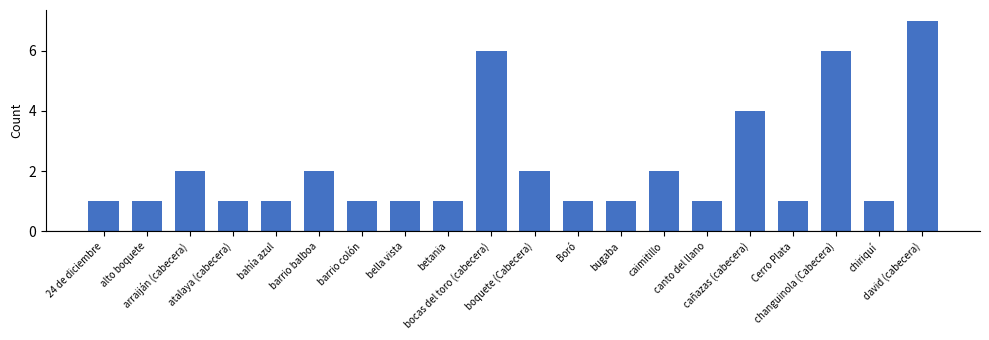

What is the value of the 12th bar from the left?

1